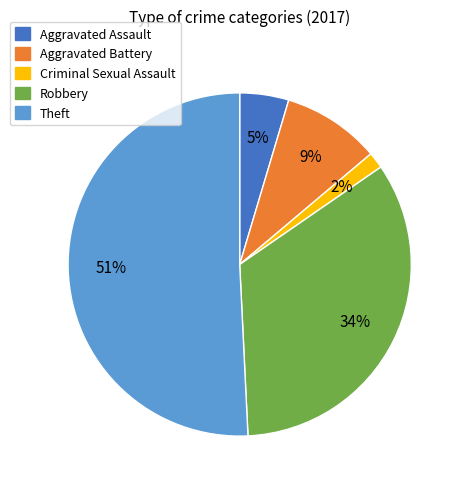

How many slices are in this pie chart?

5